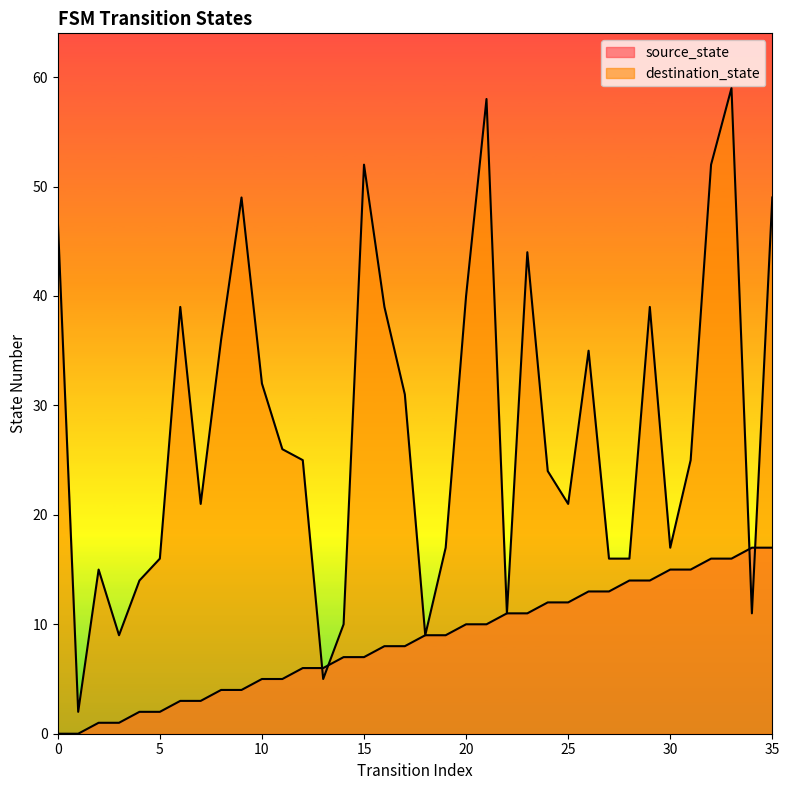

Reading left to right, transcribe all the data shown in this chart.

source_state: 0=0	1=0	2=1	3=1	4=2	5=2	6=3	7=3	8=4	9=4	10=5	11=5	12=6	13=6	14=7	15=7	16=8	17=8	18=9	19=9	20=10	21=10	22=11	23=11	24=12	25=12	26=13	27=13	28=14	29=14	30=15	31=15	32=16	33=16	34=17	35=17
destination_state: 0=47	1=2	2=15	3=9	4=14	5=16	6=39	7=21	8=36	9=49	10=32	11=26	12=25	13=5	14=10	15=52	16=39	17=31	18=9	19=17	20=40	21=58	22=11	23=44	24=24	25=21	26=35	27=16	28=16	29=39	30=17	31=25	32=52	33=59	34=11	35=49